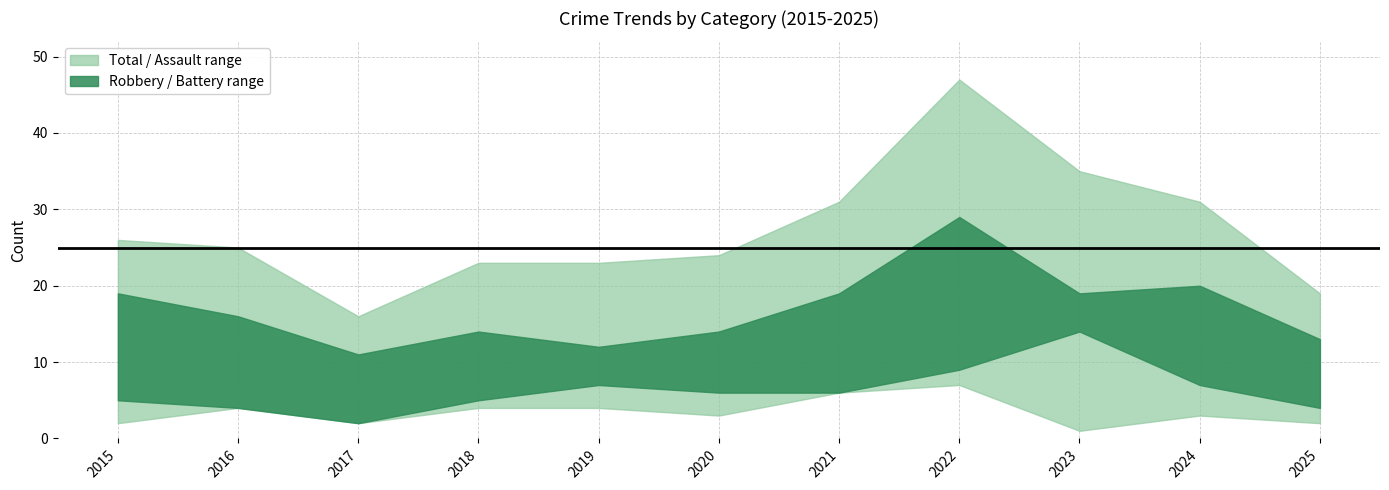

The value of Aggravated Assault at 2024 is 3. True or false?

True